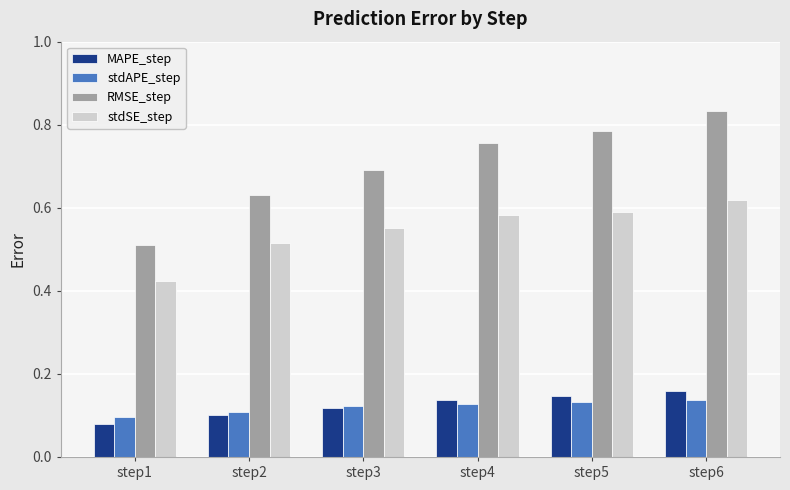

Which label corresponds to the largest value in the chart?

step6